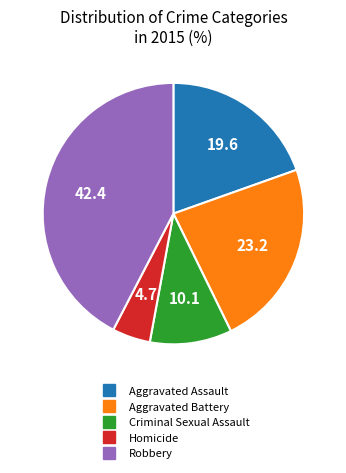

Rank the categories by value from highest to lowest.

Robbery, Aggravated Battery, Aggravated Assault, Criminal Sexual Assault, Homicide